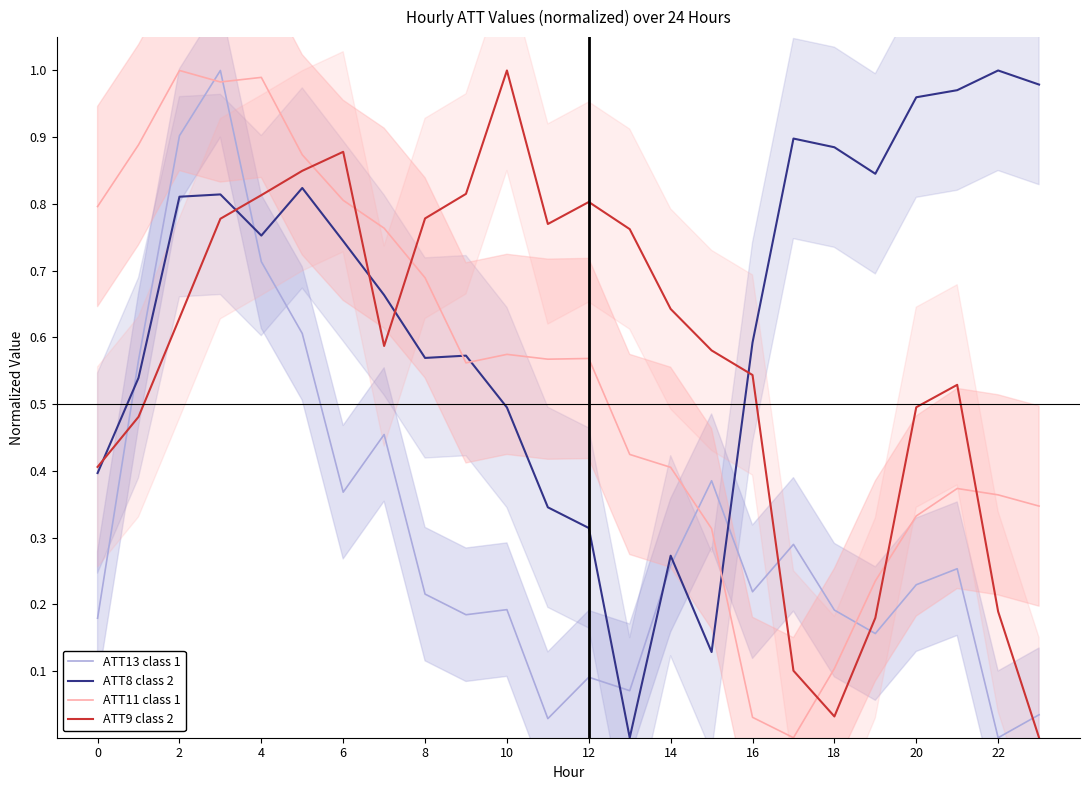

The ATT9 class 2 series shows 0.5 at 20. True or false?

True